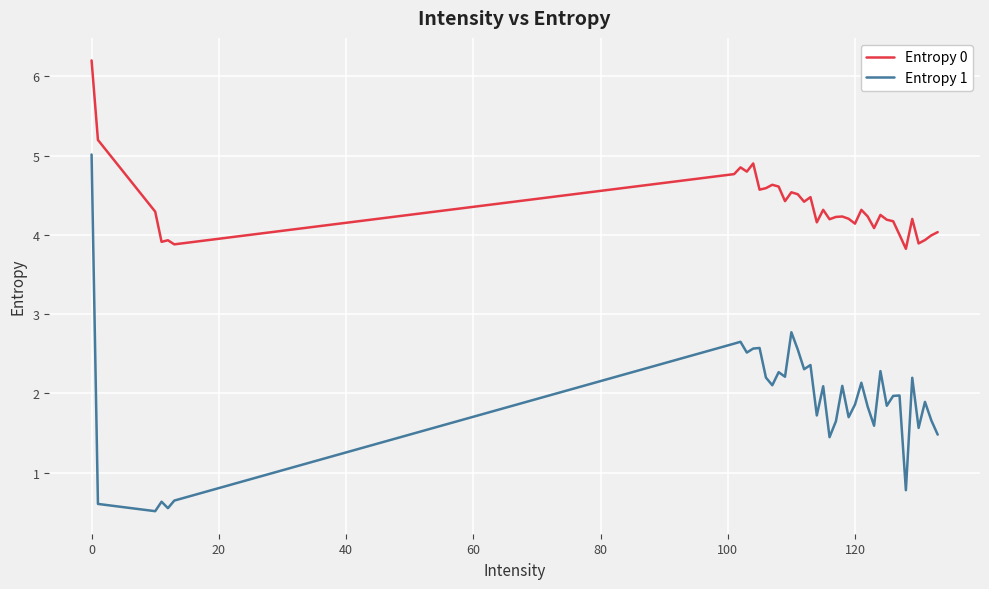

What is the sum of all Entropy 1 values?

75.4